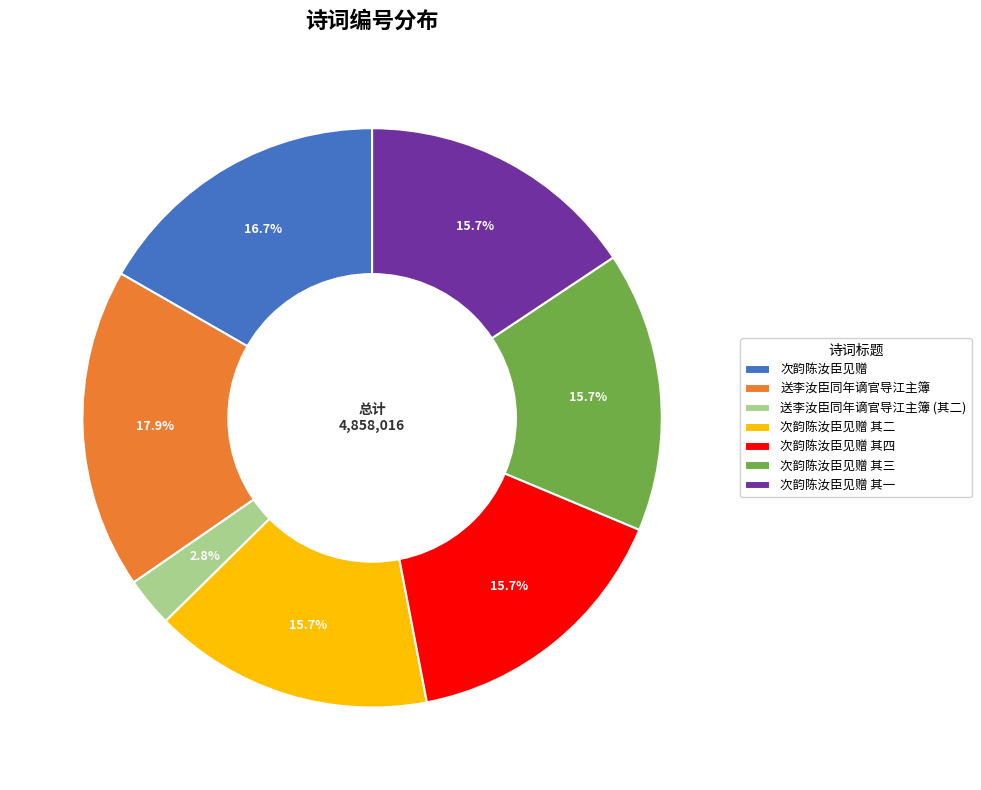

To the nearest percent, what percentage of the pie is 次韵陈汝臣见赠?

17%